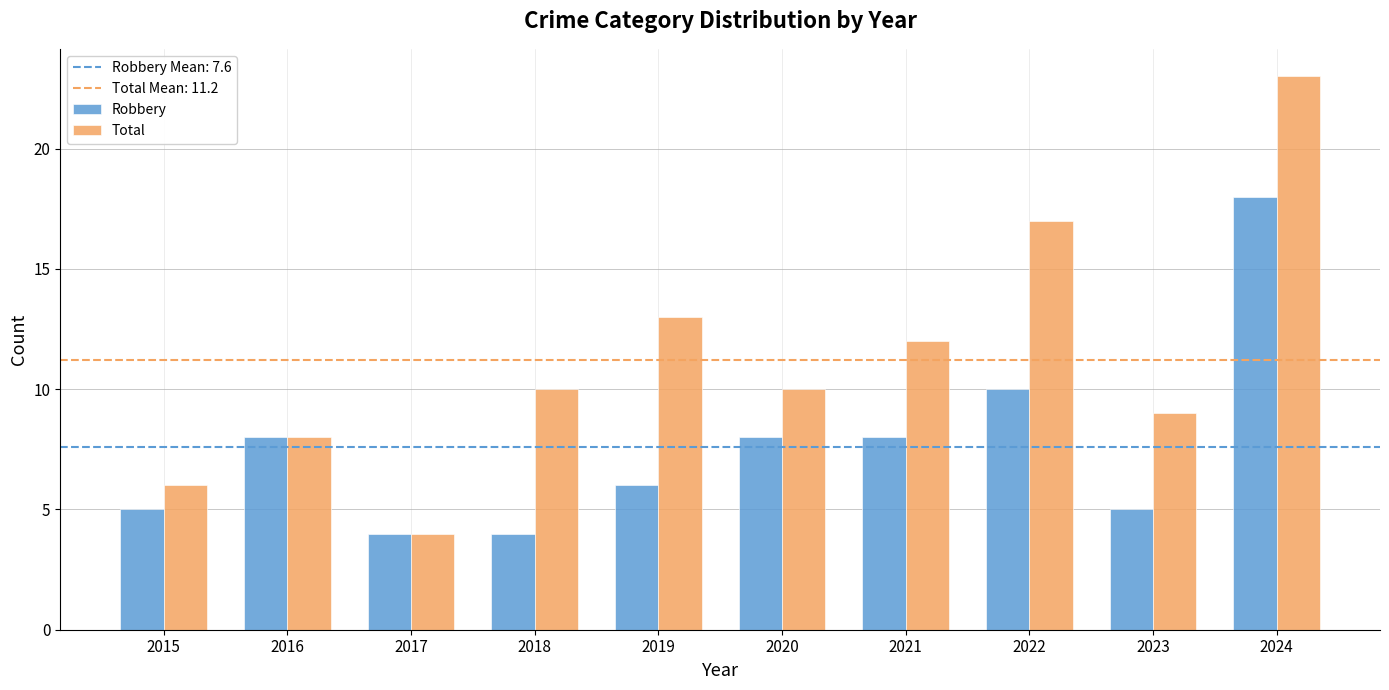

List the series in order of their peak value, highest first.

Total, Robbery